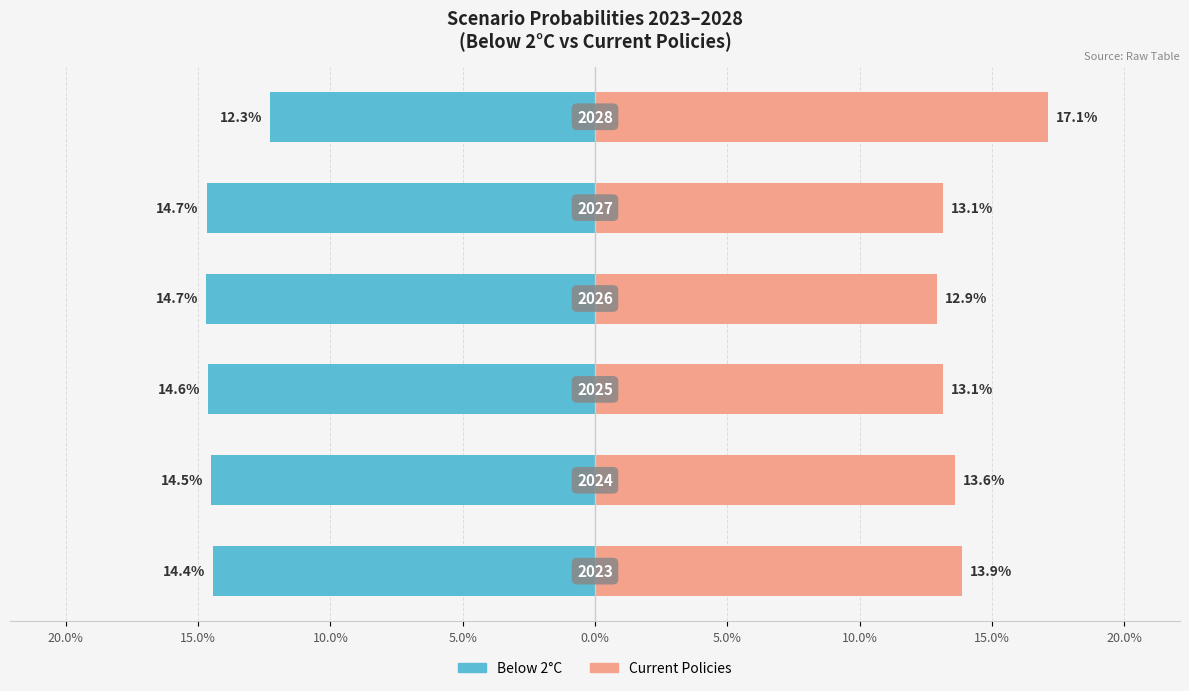

What is the spread (max minus min) of values at 15.0%?

28.1